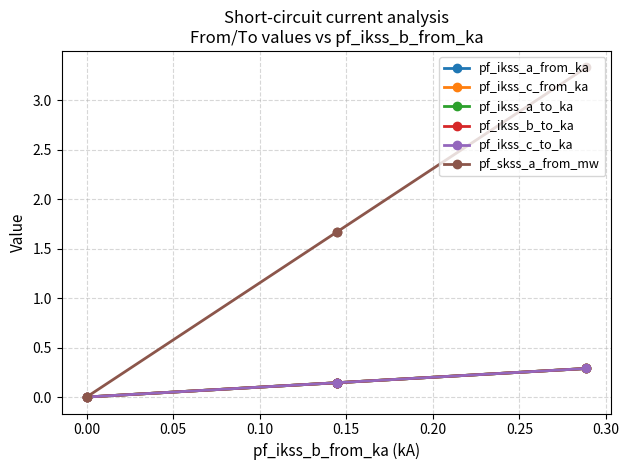

True or false: pf_ikss_a_to_ka and pf_skss_a_from_mw cross at least once.

False